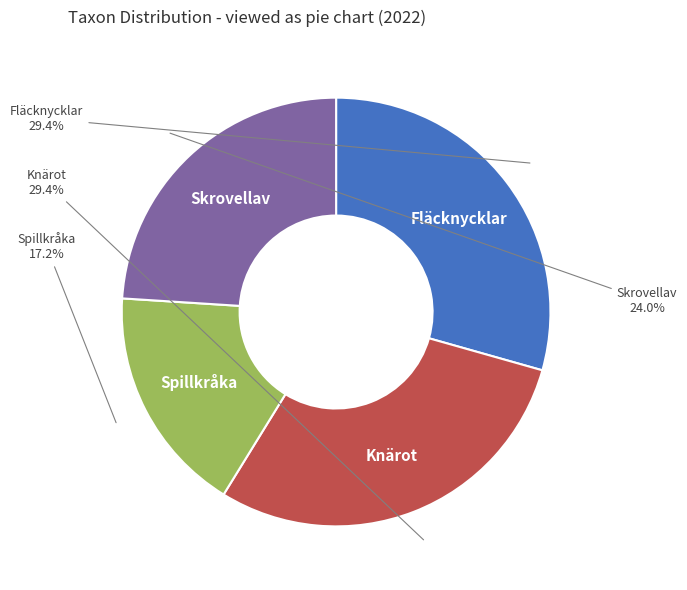

What is the smallest slice in the pie chart?

Spillkråka